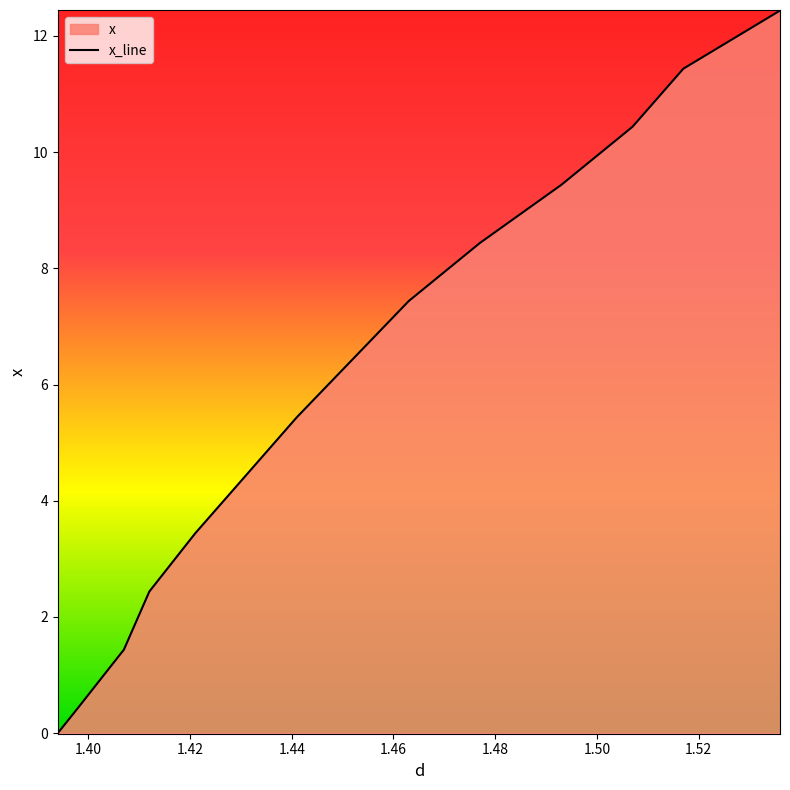

What is the difference between the maximum and minimum values?

12.4